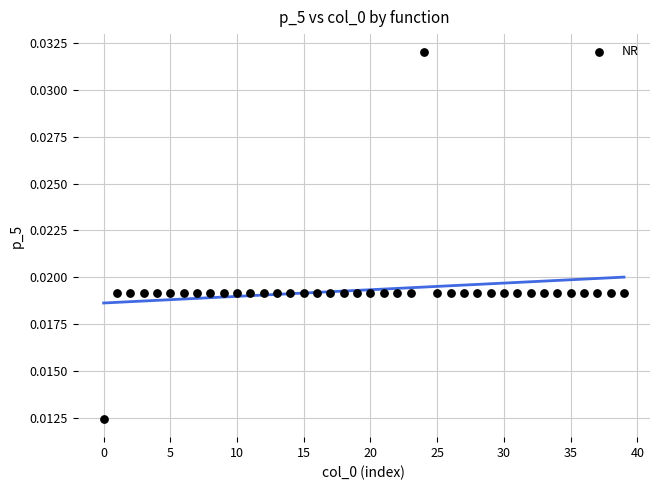

How many points are shown in the scatter plot?

40